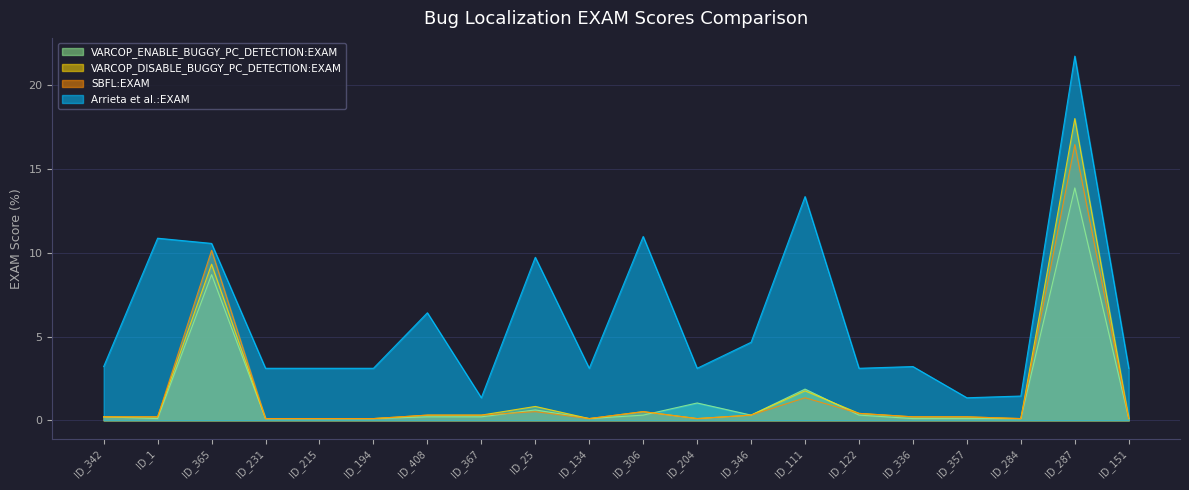

At which label is VARCOP_ENABLE_BUGGY_PC_DETECTION:EXAM closest to 6?

ID_365